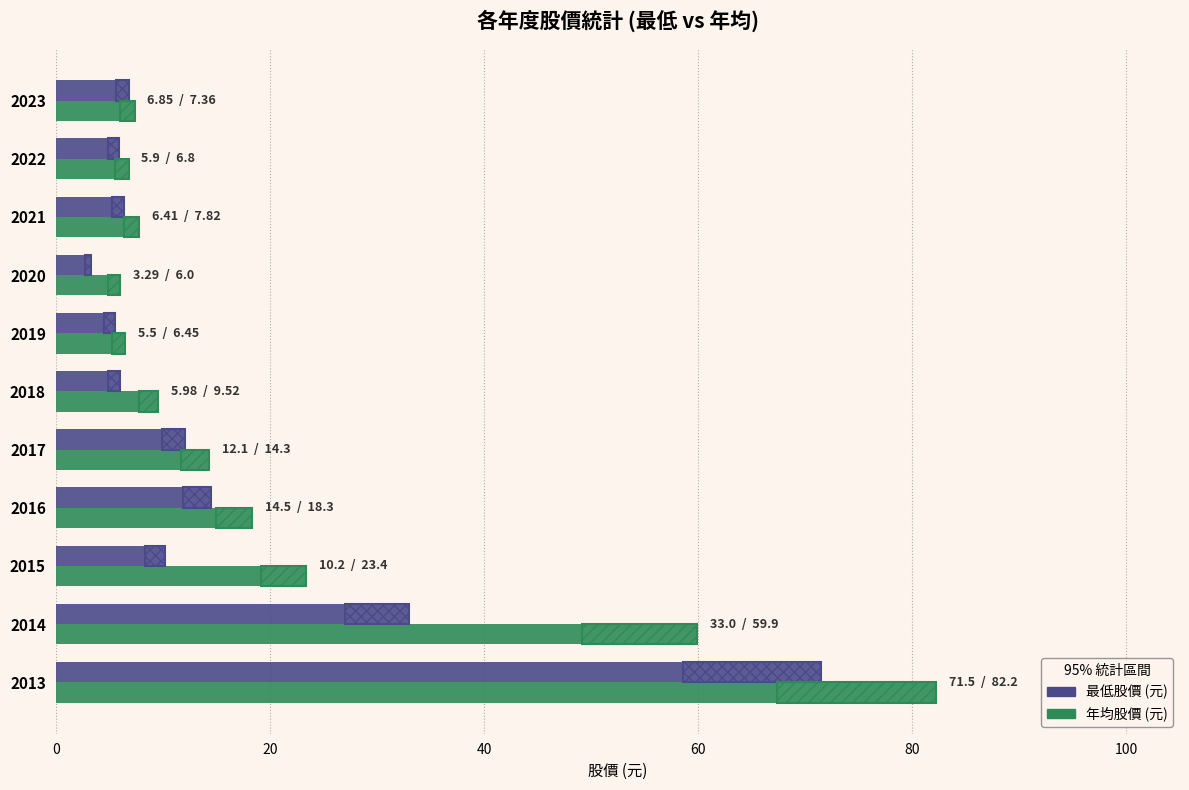

Where is 年均股價 (元) nearest to the value 44?

2014